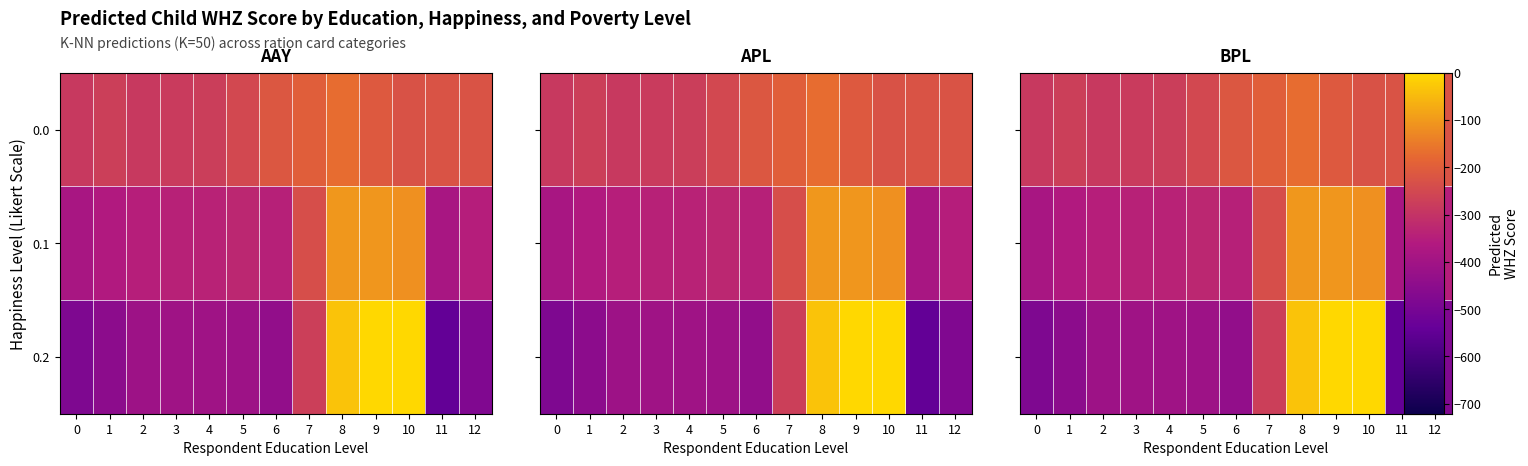

Rank the series at 11 from highest to lowest value.

0.0, 0.1, 0.2